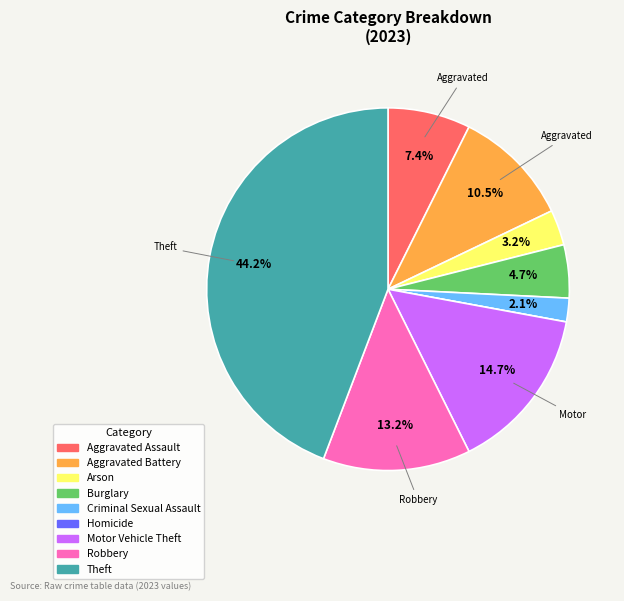

Is Aggravated Battery the majority of the pie?

No